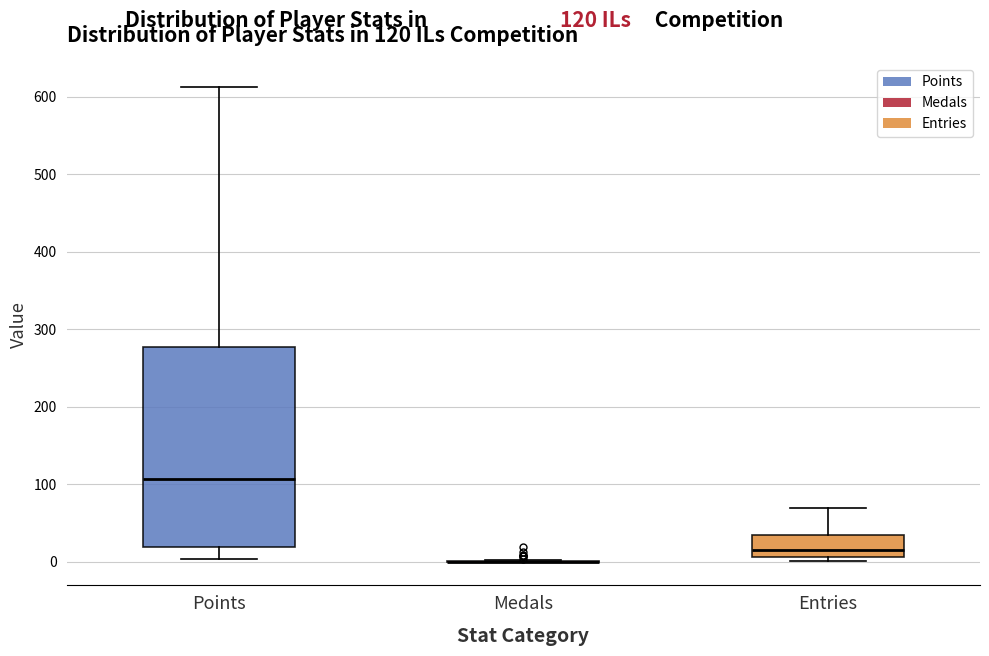

Which box is the tallest, from its lower edge to its upper edge?

Points